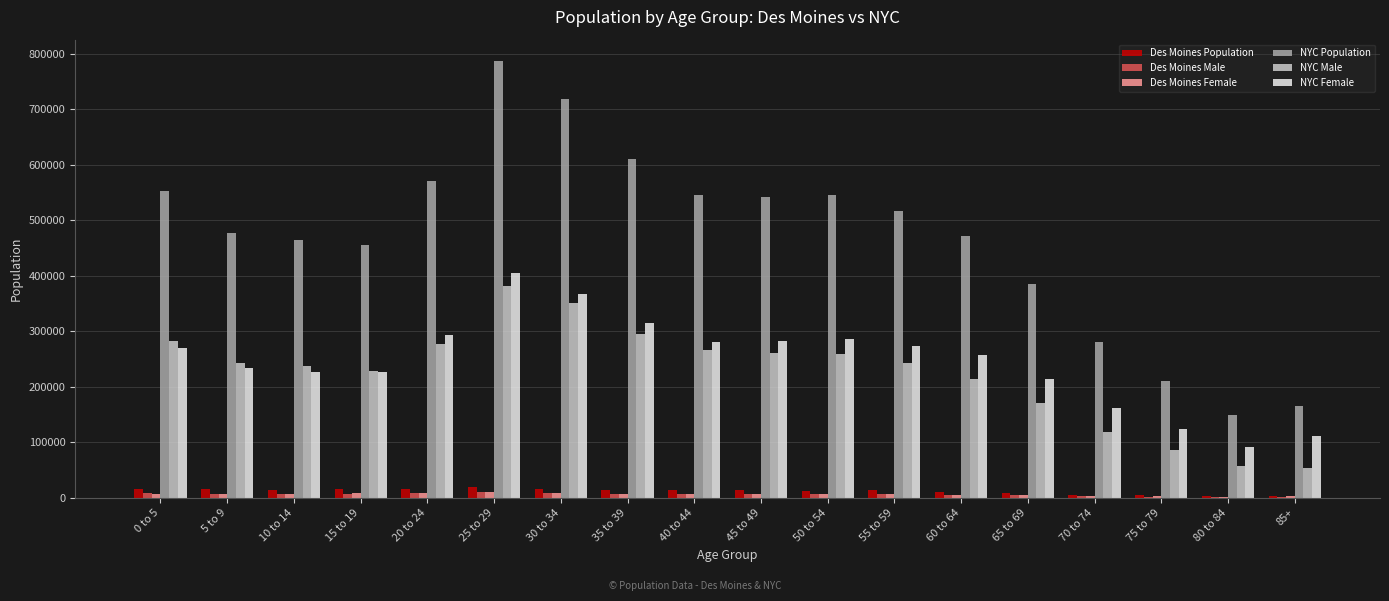

At which category is the sum across all series the highest?

25 to 29